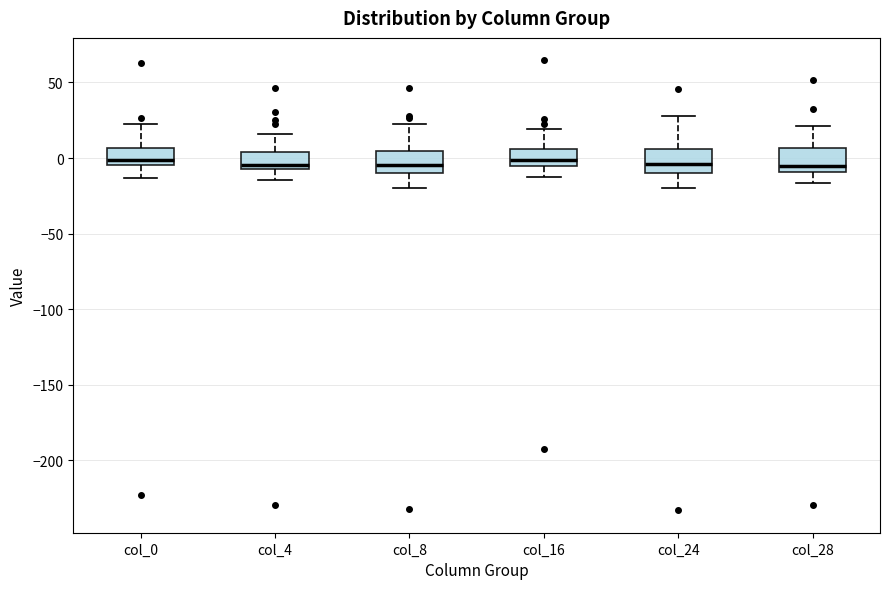

Reading left to right, transcribe this box plot: for each box, give where its median line is, the range the box spans, and where its two whiskers end, as read against the y-axis. The values are not printed on the chart, so give them approximately, as read against the axis.

col_0: median 0, box -5 to 5, whiskers -15 to 25
col_4: median -5 (just above the box's lower edge), box -5 to 5, whiskers -15 to 15
col_8: median -5, box -10 to 5, whiskers -20 to 20
col_16: median 0, box -5 to 5, whiskers -15 to 20
col_24: median -5, box -10 to 5, whiskers -20 to 30
col_28: median -5, box -10 to 5, whiskers -15 to 20